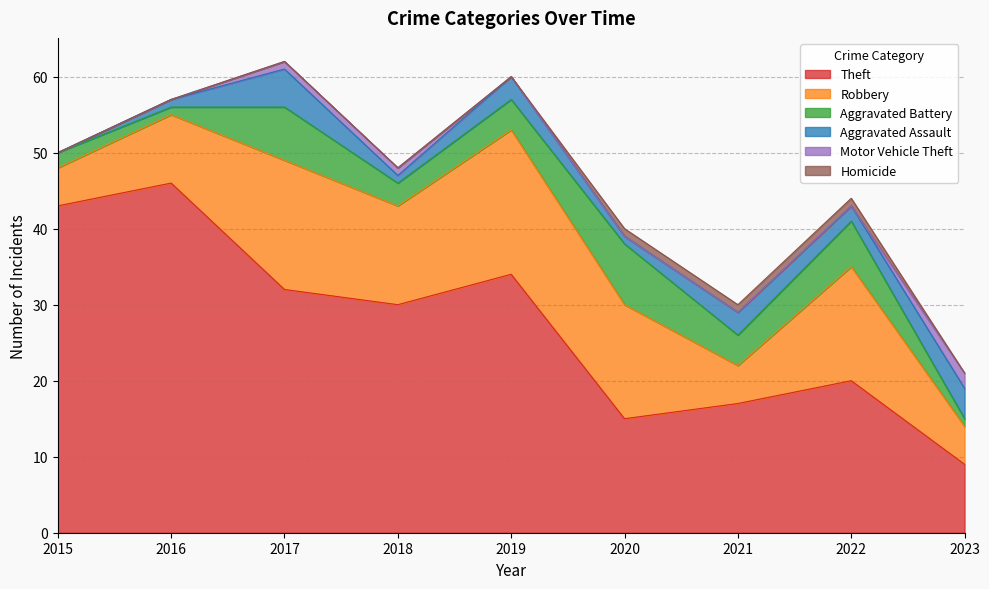

True or false: Robbery and Aggravated Assault intersect in this chart.

False